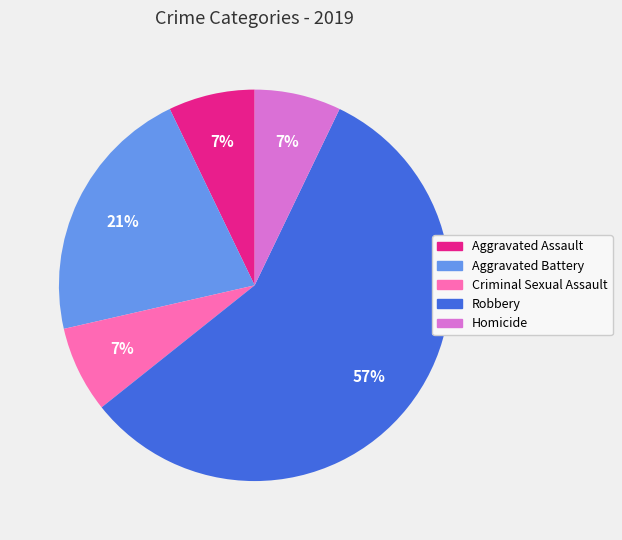

Which category has the biggest portion of the pie?

Robbery